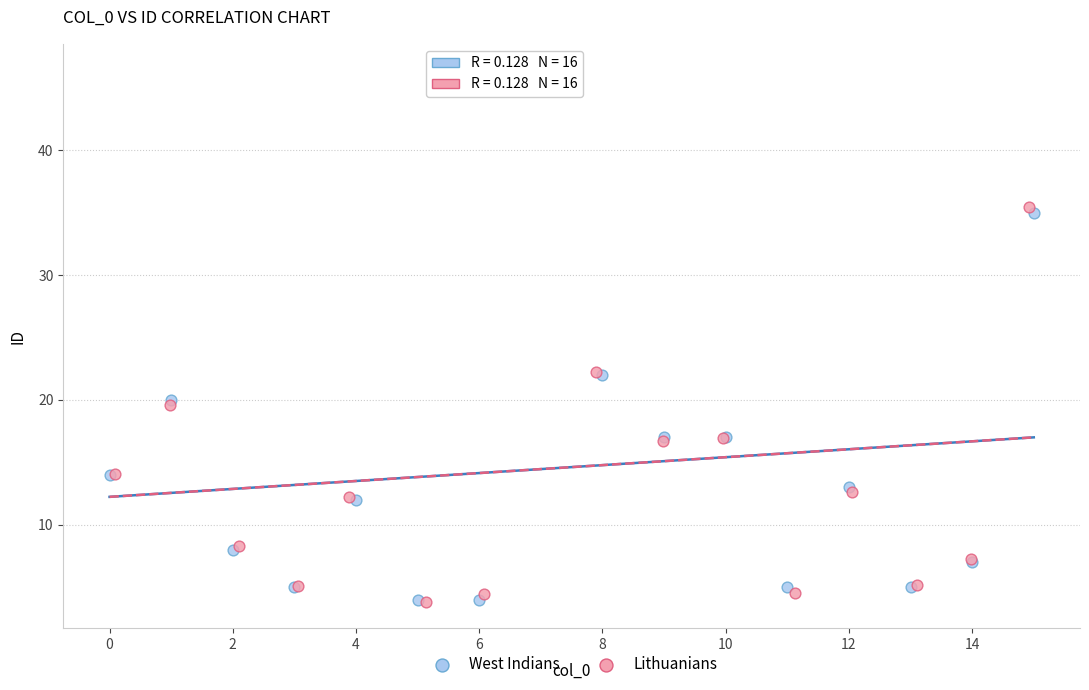

Which series contains the highest Y value?

Lithuanians